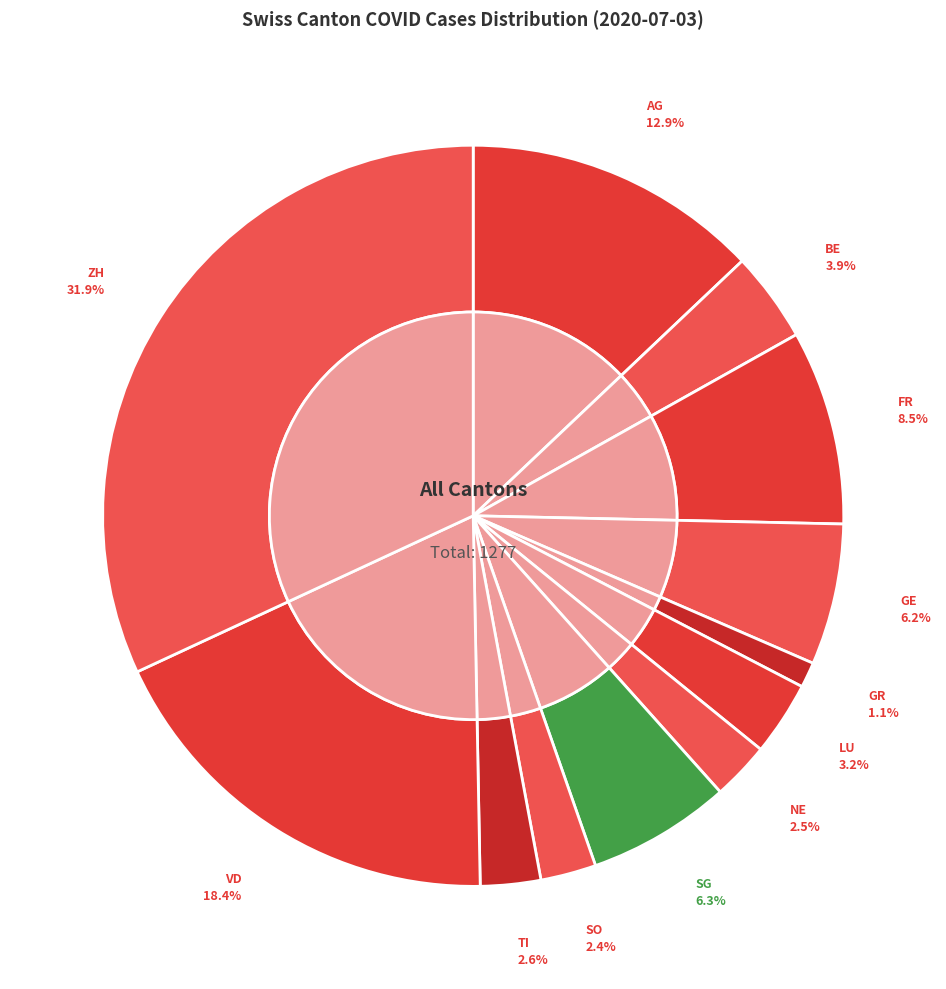

Count the number of slices in the pie.

12